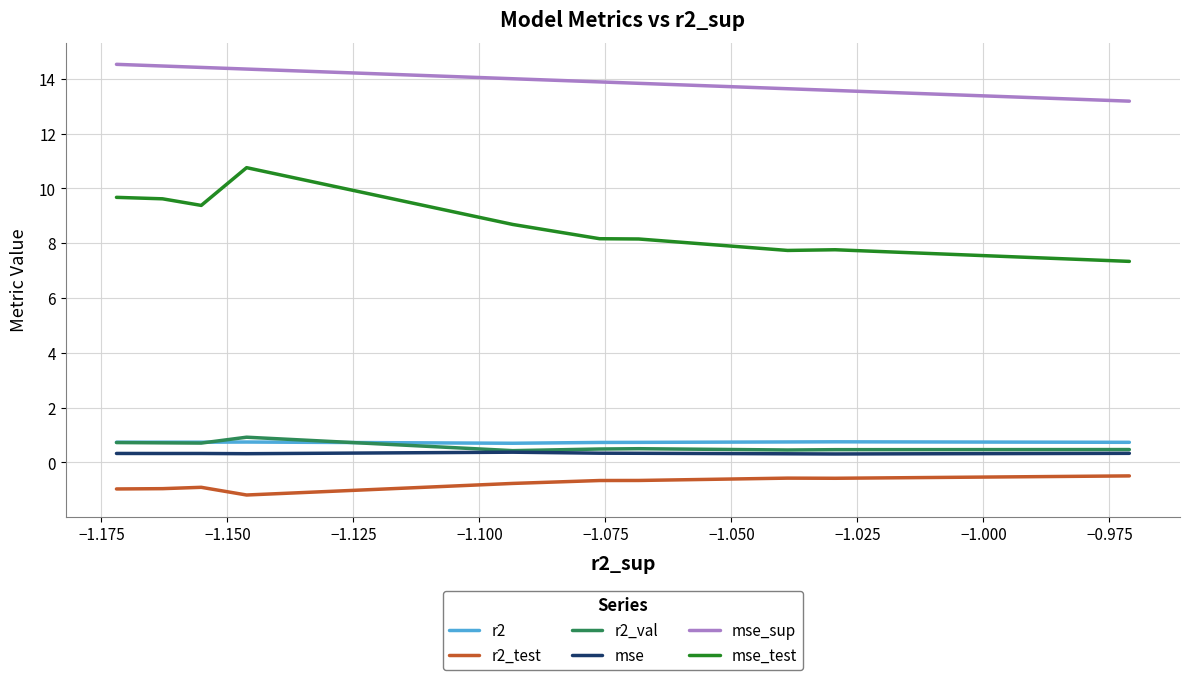

True or false: r2_test and mse_sup intersect in this chart.

False